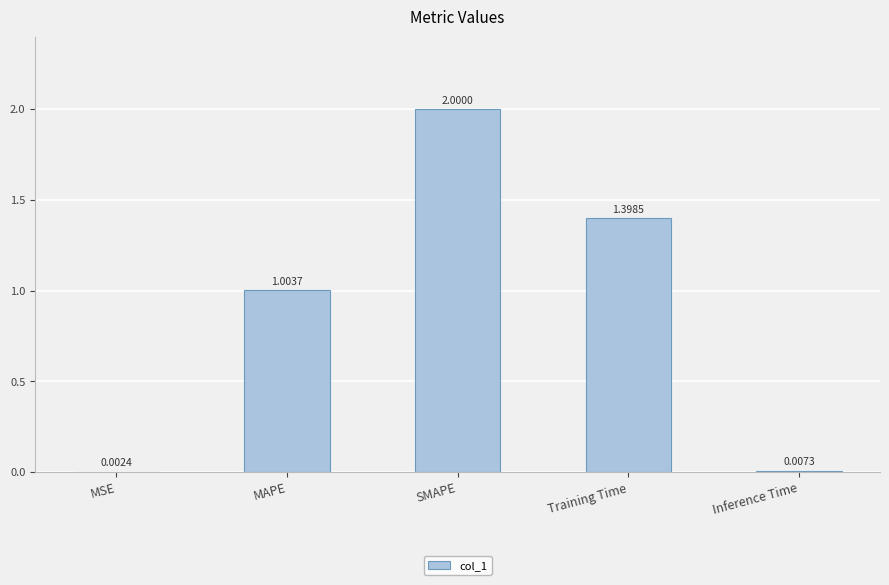

Where does the data first go above 1?

MAPE